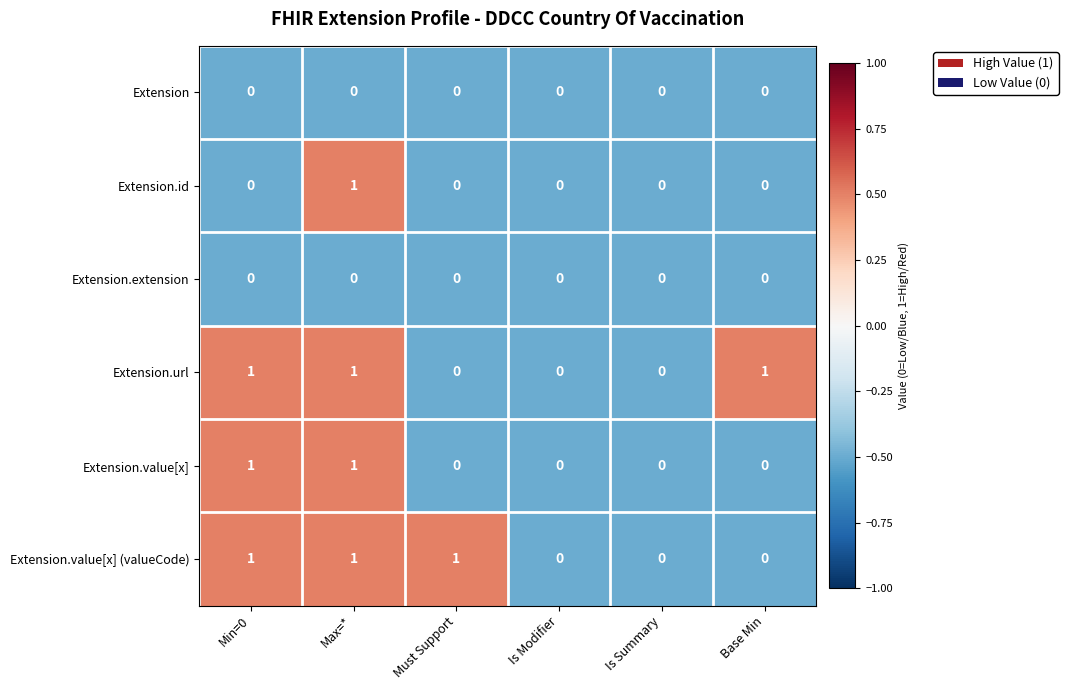

Count the Extension.value[x] values in the range 0 to 1.

6